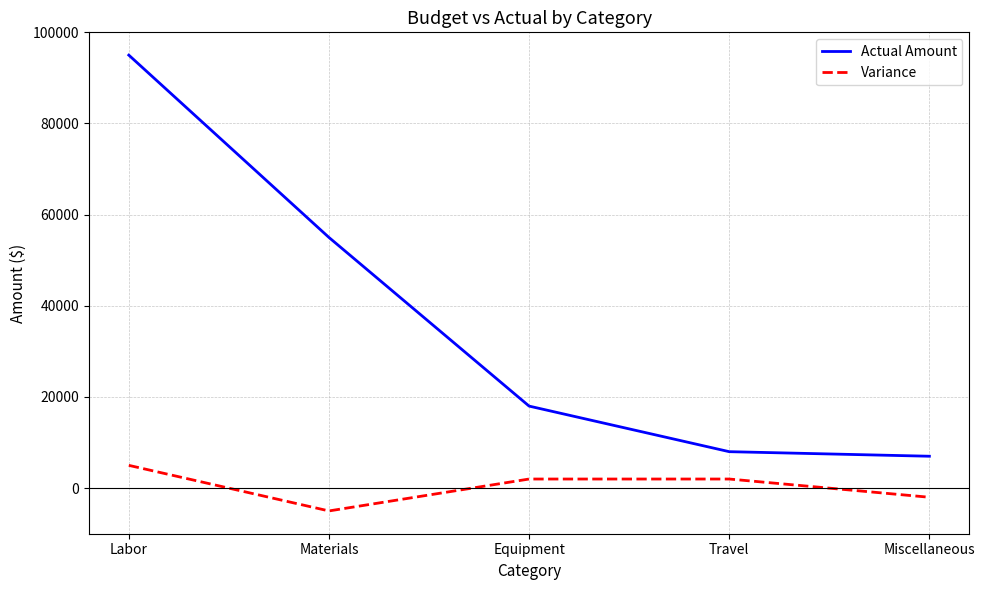

Between Materials and Travel, which series saw the biggest shift?

Actual Amount